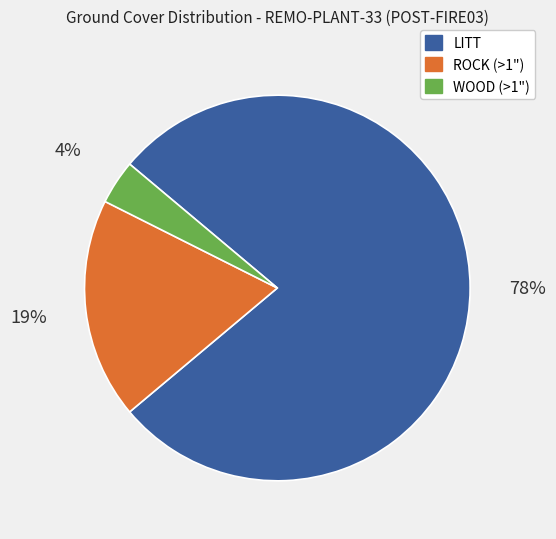

The LITT slice represents 78% of the pie. True or false?

True